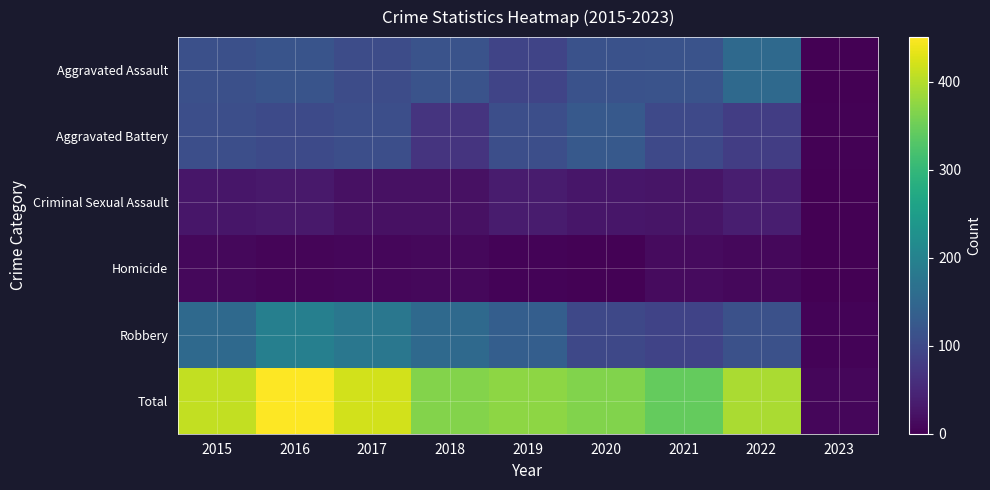

At 2023, list the series in order from largest to smallest.

Total, Robbery, Aggravated Battery, Aggravated Assault, Criminal Sexual Assault, Homicide